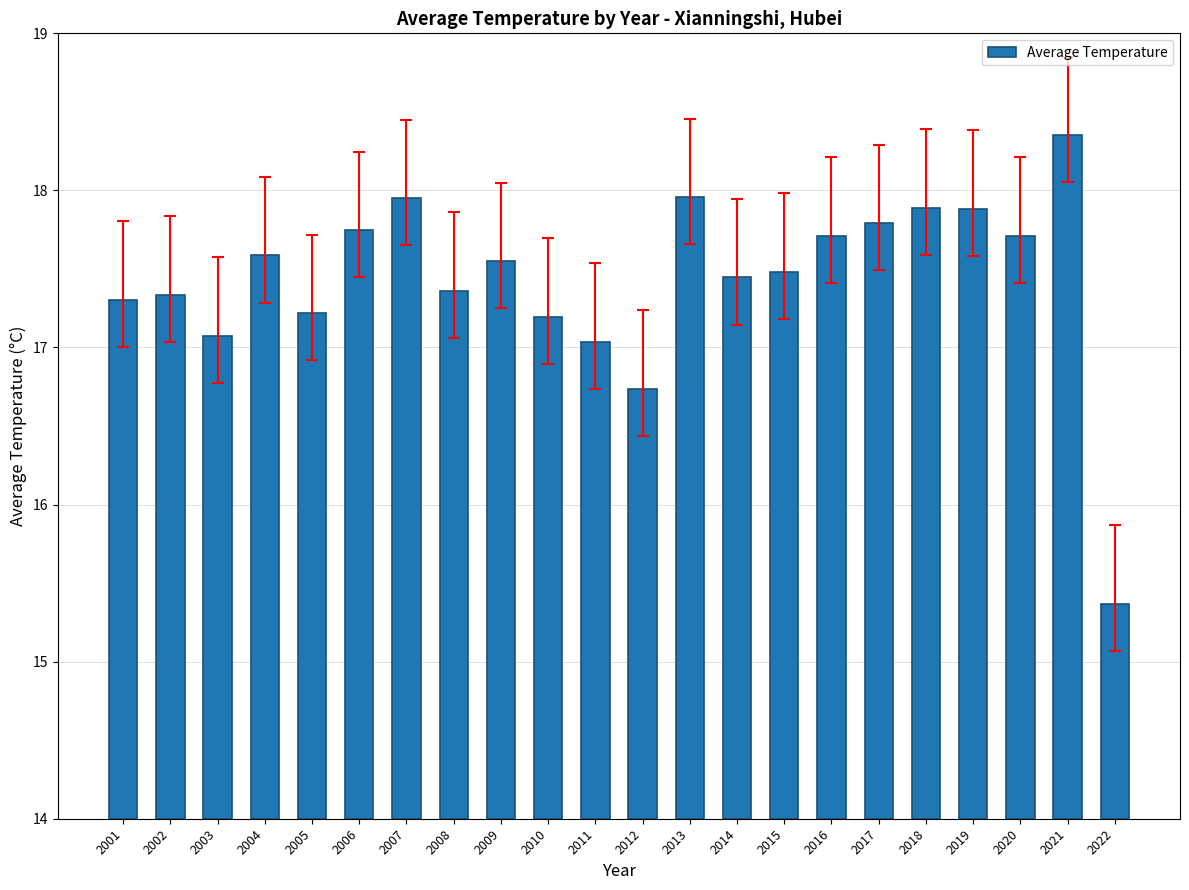

Rank the categories by value from lowest to highest.

2022, 2012, 2011, 2003, 2010, 2005, 2001, 2002, 2008, 2014, 2015, 2009, 2004, 2020, 2016, 2006, 2017, 2019, 2018, 2007, 2013, 2021